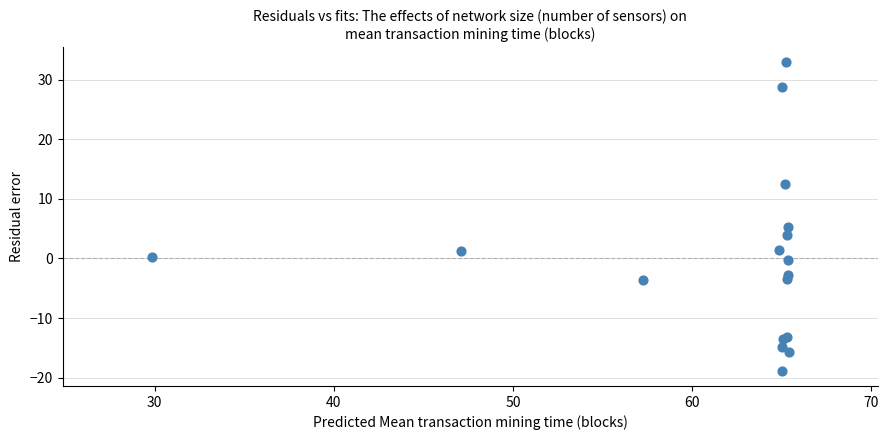

What Y value in the scatter plot is closest to 7?

5.3